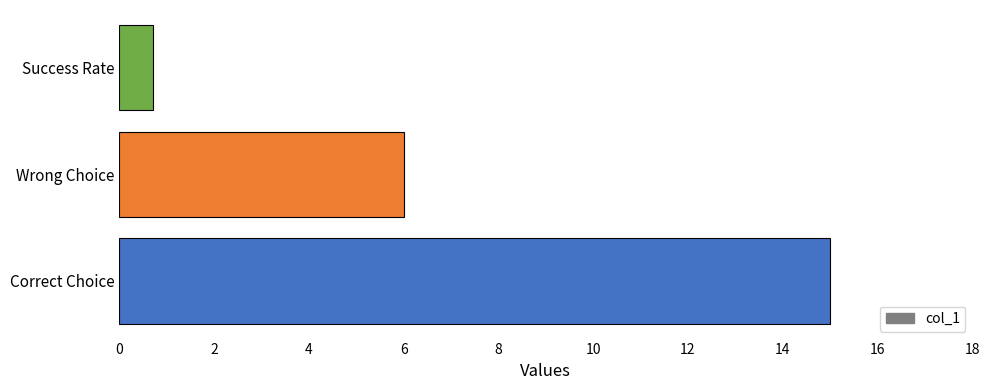

Are the bars horizontal?

Yes